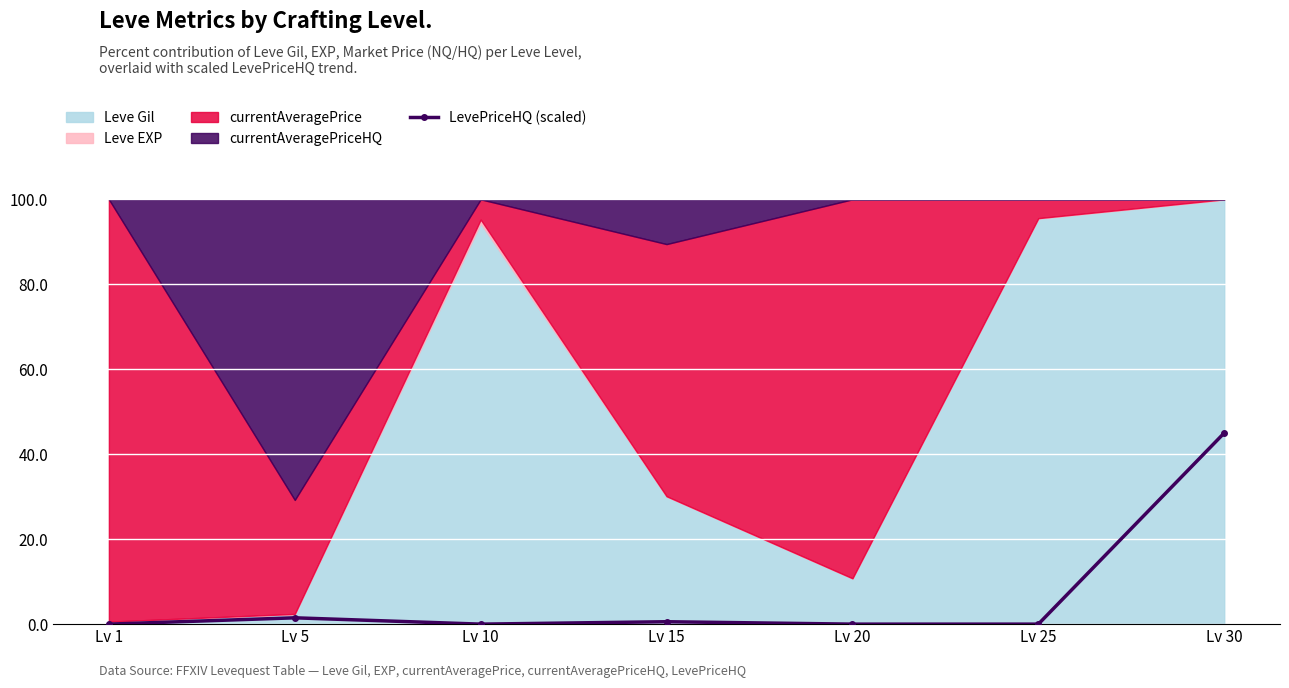

Rank the categories by value from lowest to highest.

Lv 1, Lv 10, Lv 20, Lv 25, Lv 15, Lv 5, Lv 30